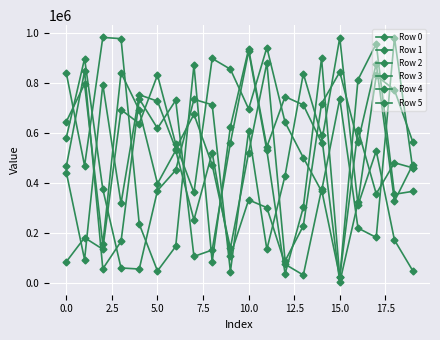

In Row 1, how many points are lower than both neighbors (excluding endpoints)?

7